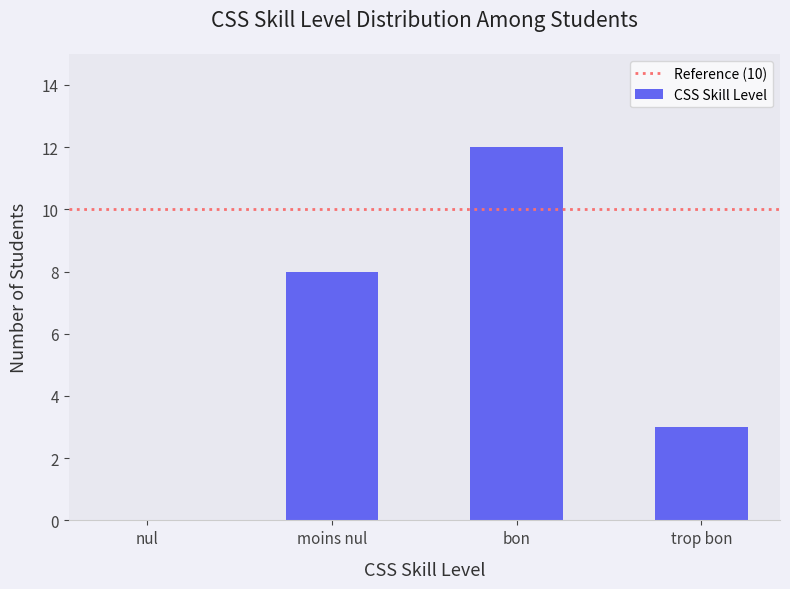

True or false: the data shows 0 at nul.

True